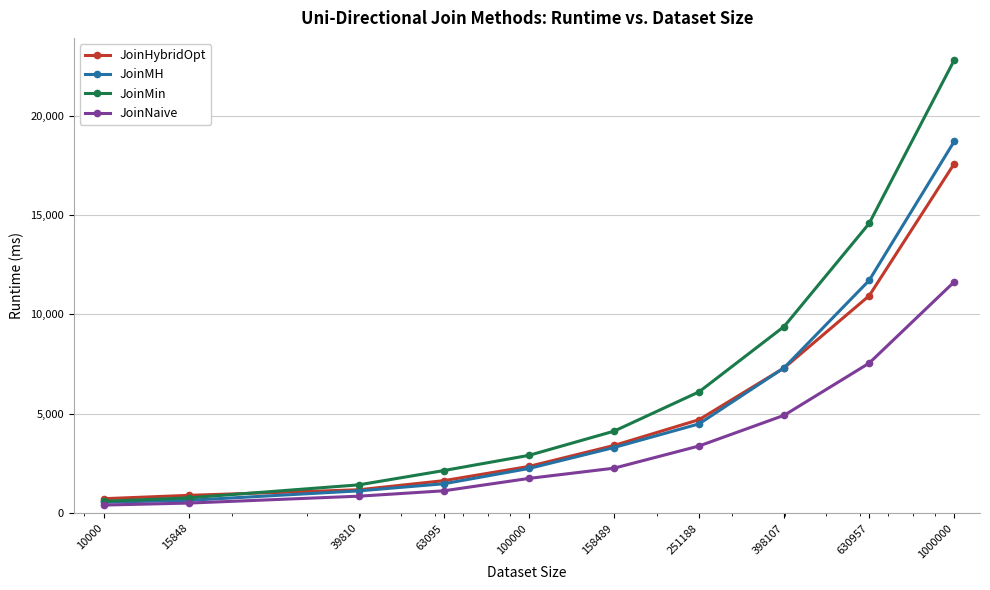

Which series has the largest total across all categories?

JoinMin